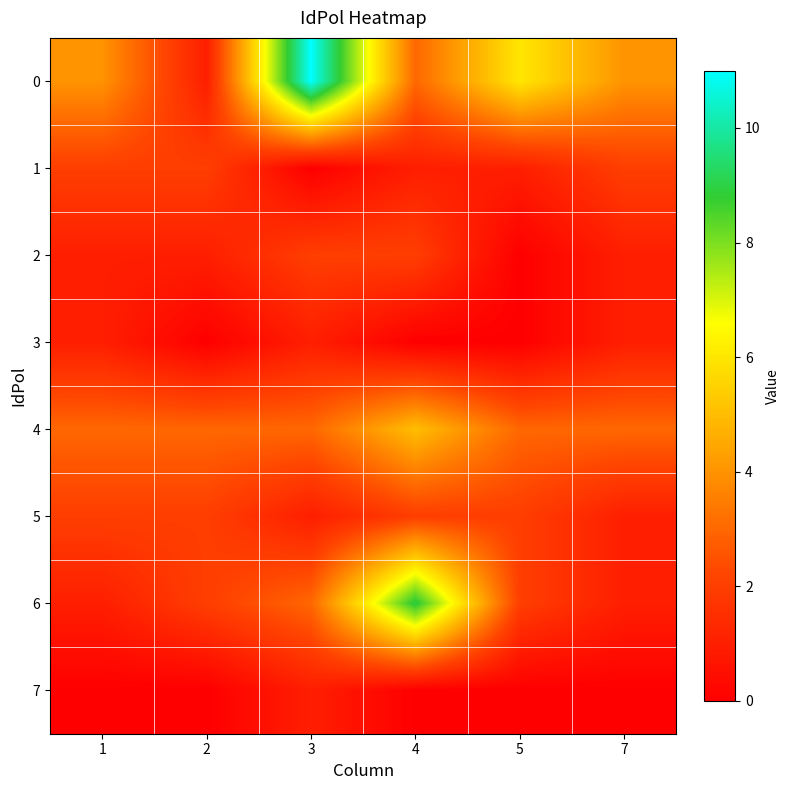

Reading left to right, transcribe all the data shown in this chart.

0: 1=4	2=1	3=11	4=3	5=6	7=4
1: 1=2	2=2	3=0	4=1	5=1	7=2
2: 1=1	2=1	3=2	4=2	5=0	7=1
3: 1=1	2=0	3=1	4=0	5=0	7=1
4: 1=3	2=3	3=3	4=5	5=3	7=3
5: 1=2	2=2	3=1	4=2	5=2	7=1
6: 1=1	2=2	3=3	4=9	5=2	7=1
7: 1=0	2=0	3=1	4=0	5=0	7=0